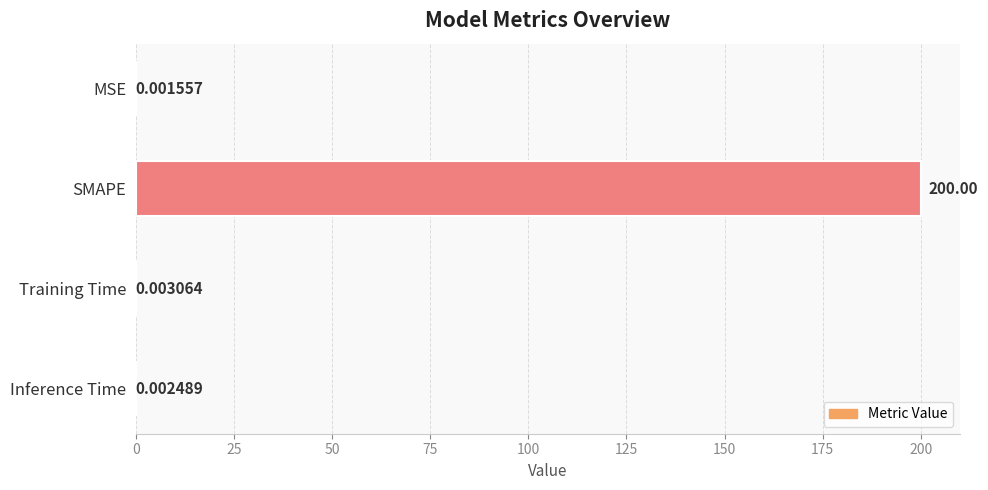

How many categories are shown in the chart?

4